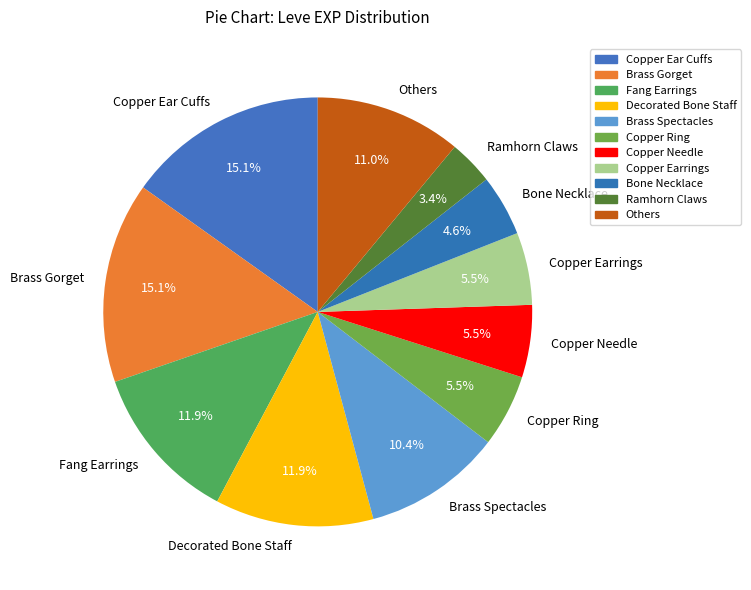

Count the number of slices in the pie.

11